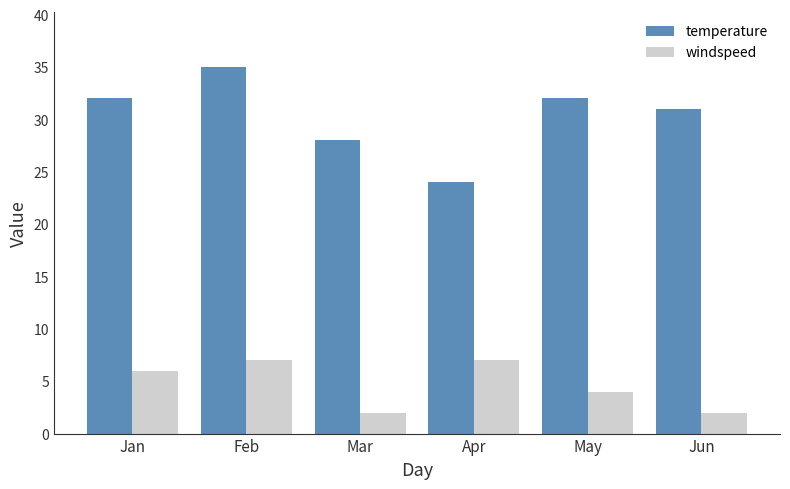

How many bars are there in total?

12